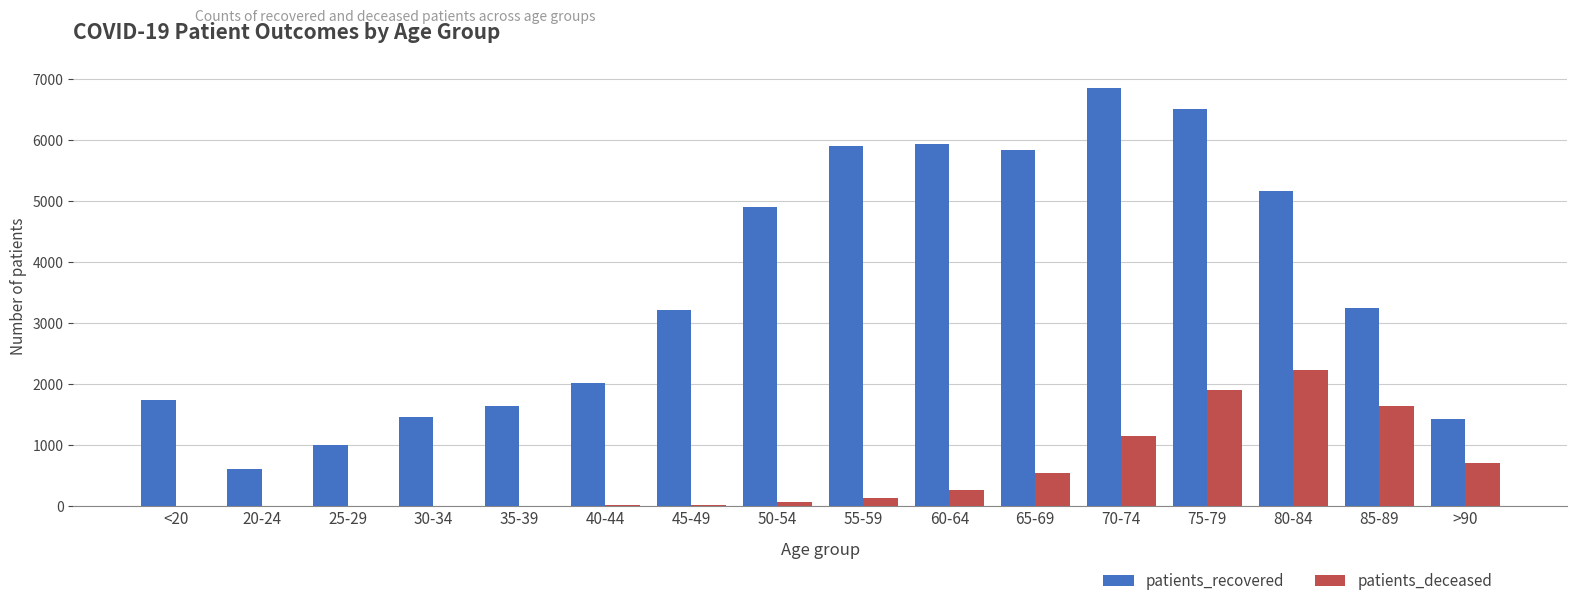

What is the total value across all series at 55-59?

6050